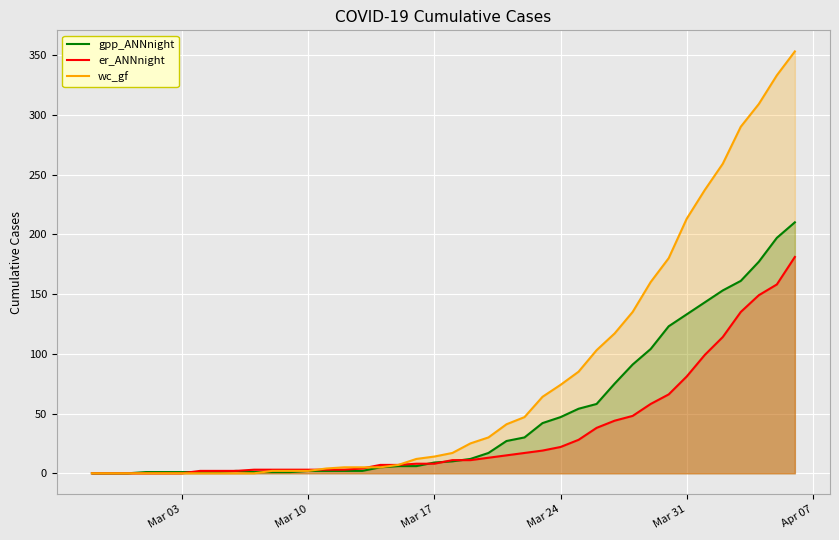

Which series has the widest spread of values?

wc_gf